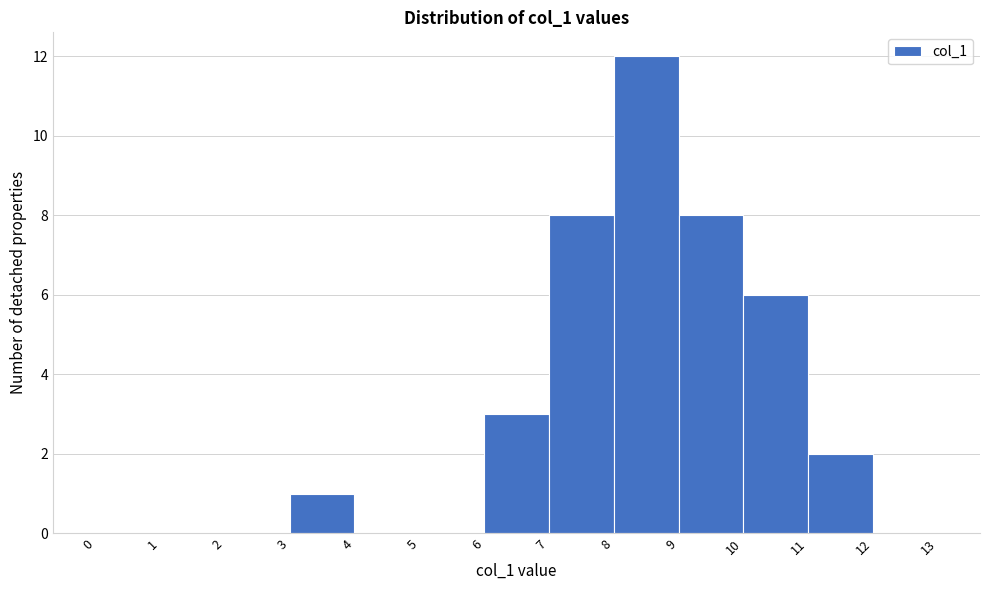

Reading left to right, list every bar in this chart as the range it spans on the x-axis followed by its height. The values are not printed on the chart, so give them approximately, as read against the axis.

0 to 1: 0
1 to 2: 0
2 to 3: 0
3 to 4: 1
4 to 5: 0
5 to 6: 0
6 to 7: 3
7 to 8: 8
8 to 9: 12
9 to 10: 8
10 to 11: 6
11 to 12: 2
12 to 13: 0